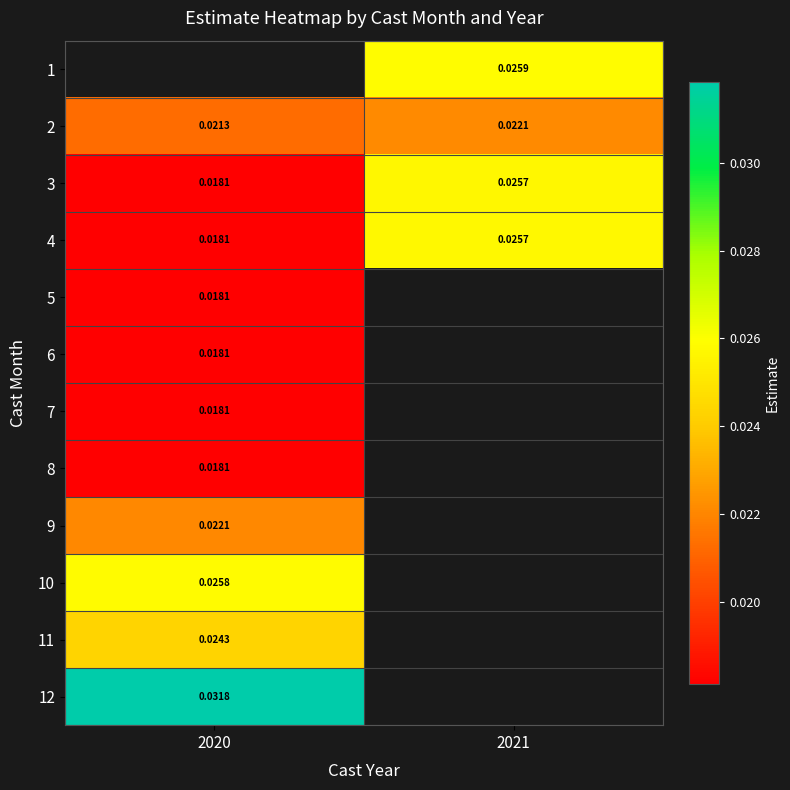

Is the value of 12 at 2020 greater than the value of 10 at 2020?

Yes